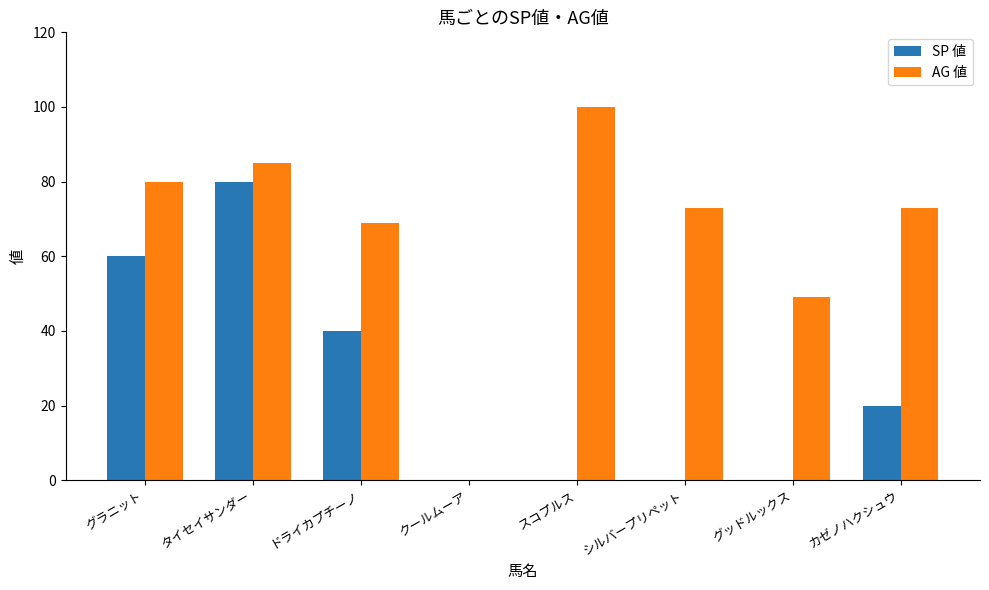

What is the sum of the AG 値 values at タイセイサンダー and スコプルス?

185